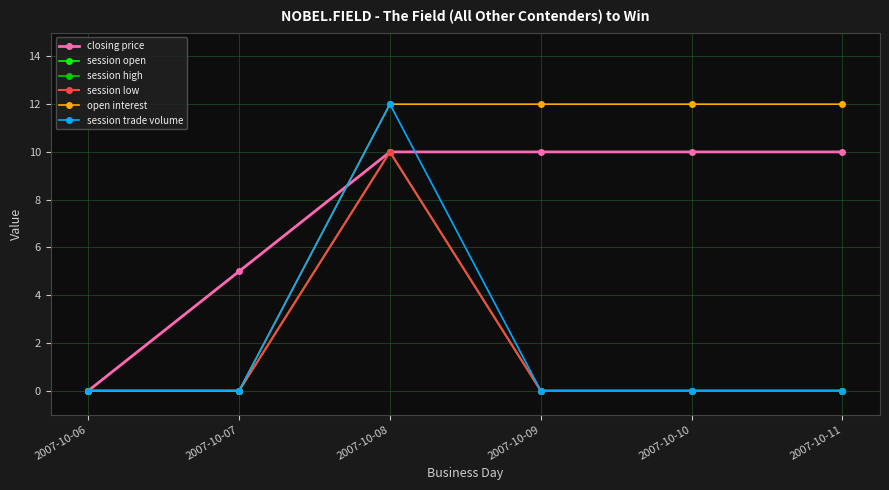

At how many categories does at least one series exceed 4?

5